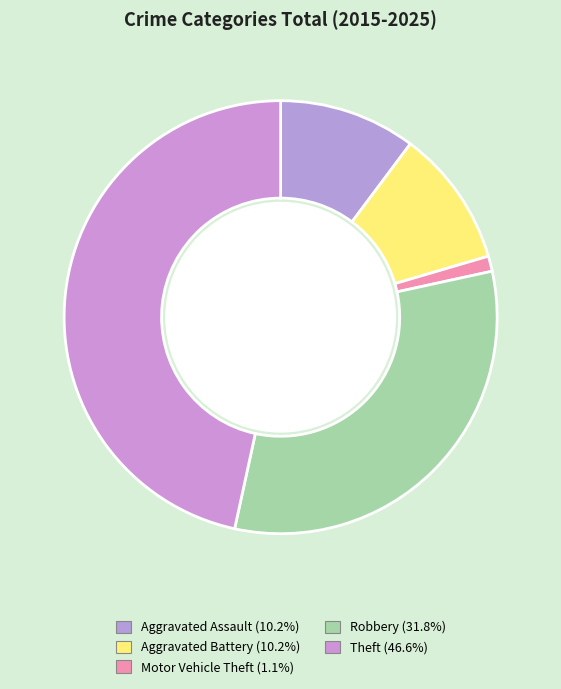

What percentage is the Aggravated Battery slice, to the nearest percent?

10%